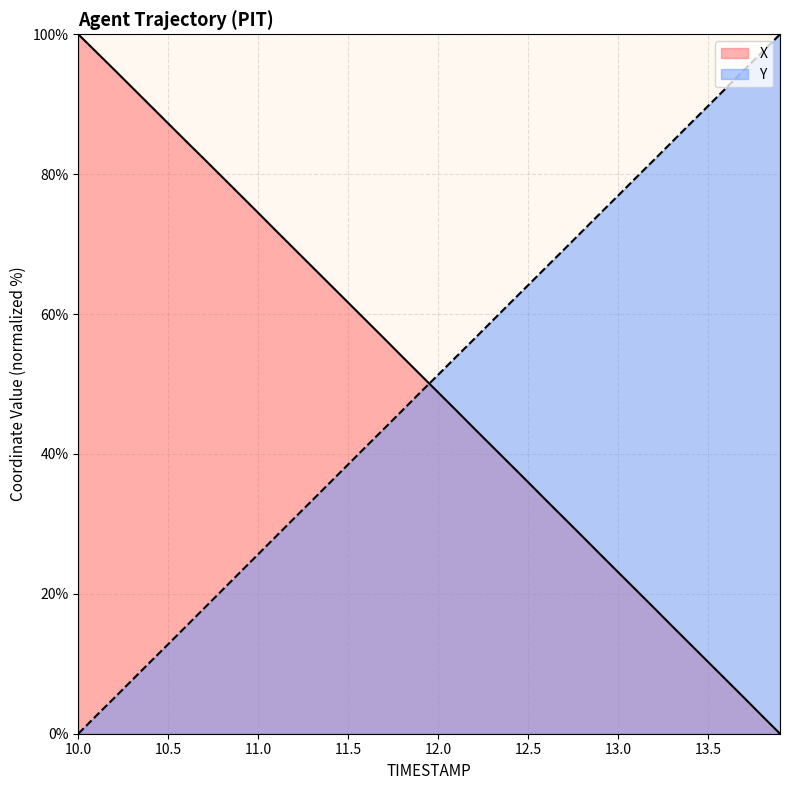

What position from the right is 13.8?

2